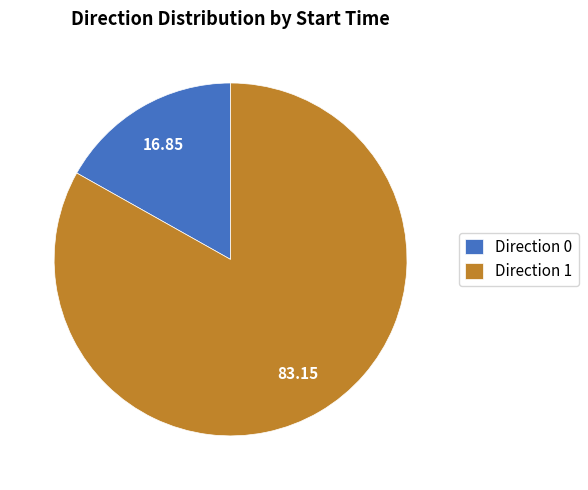

Which has a higher value, Direction 0 or Direction 1?

Direction 1